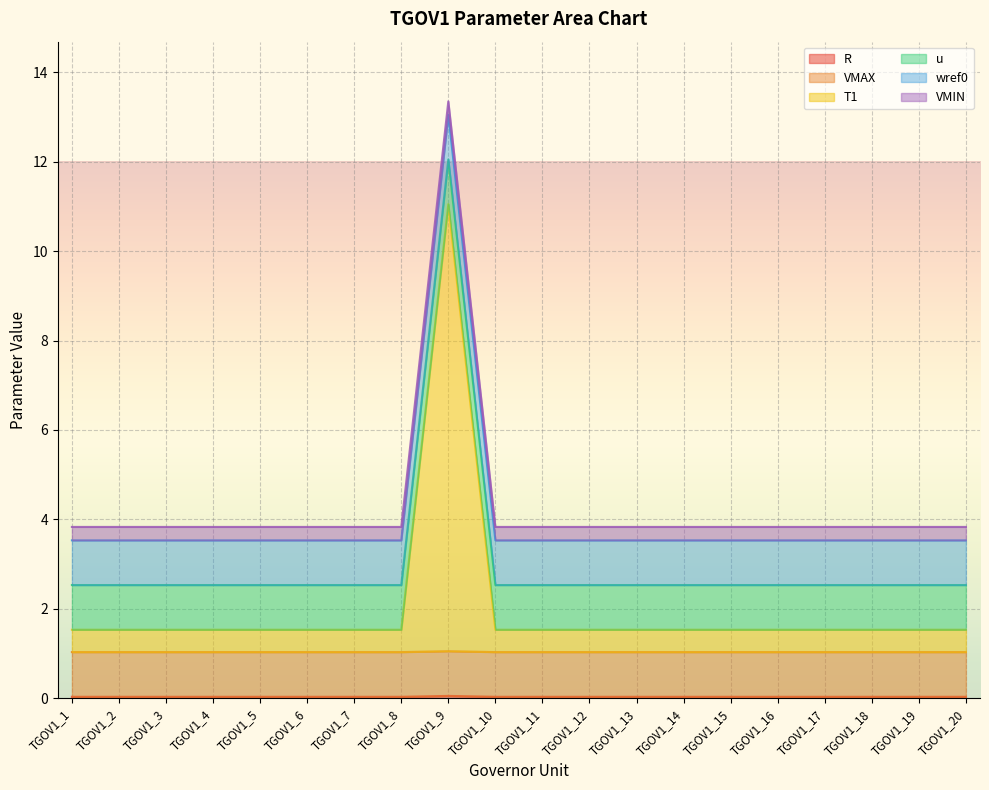

What is the value of the wref0 point at the 16th from the left?

1.0